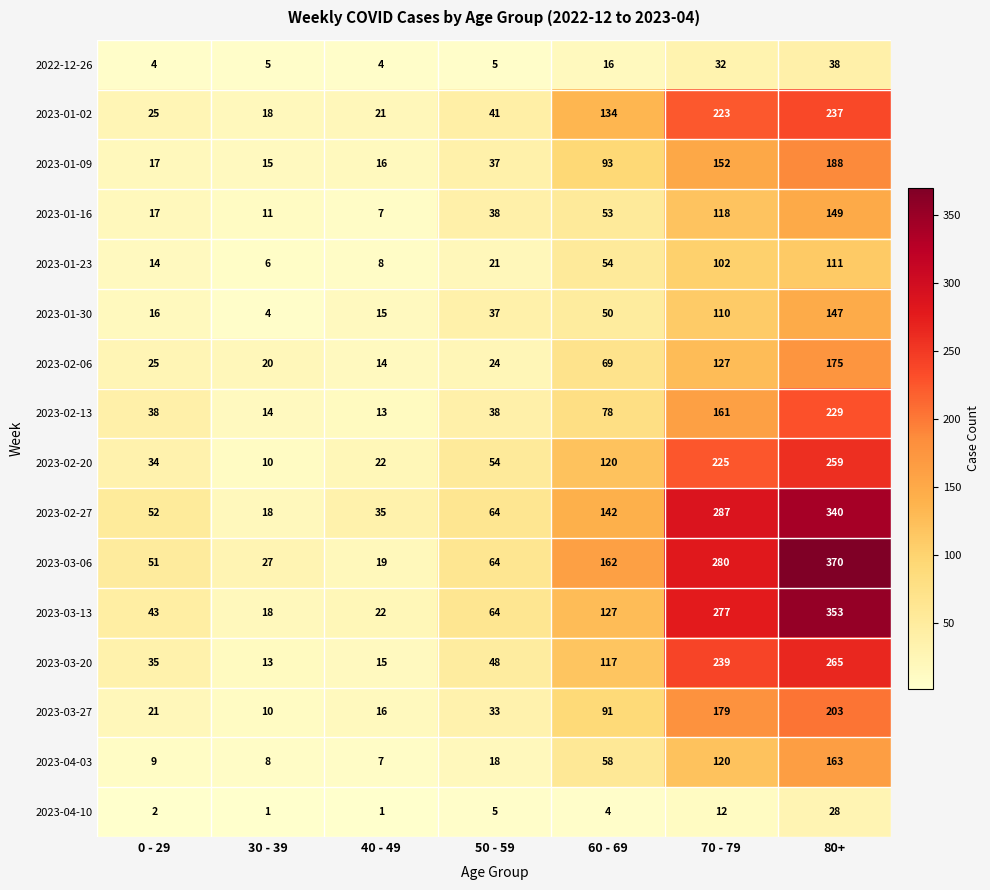

What is the difference between the maximum and second lowest values in the 2023-02-27 series?

305